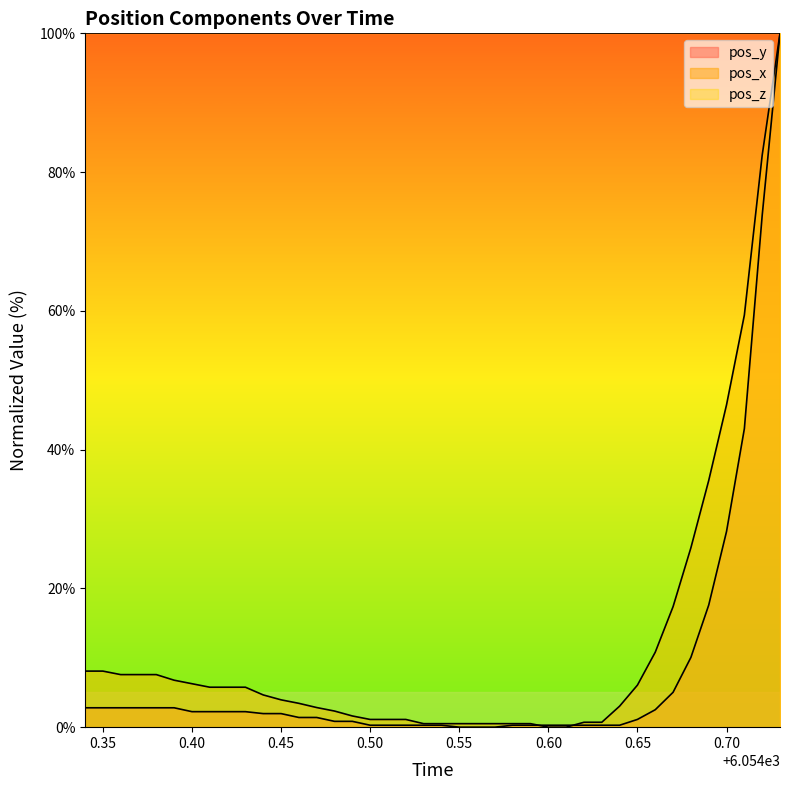

What is the value of the pos_x point at the 1st from the left?

8.1